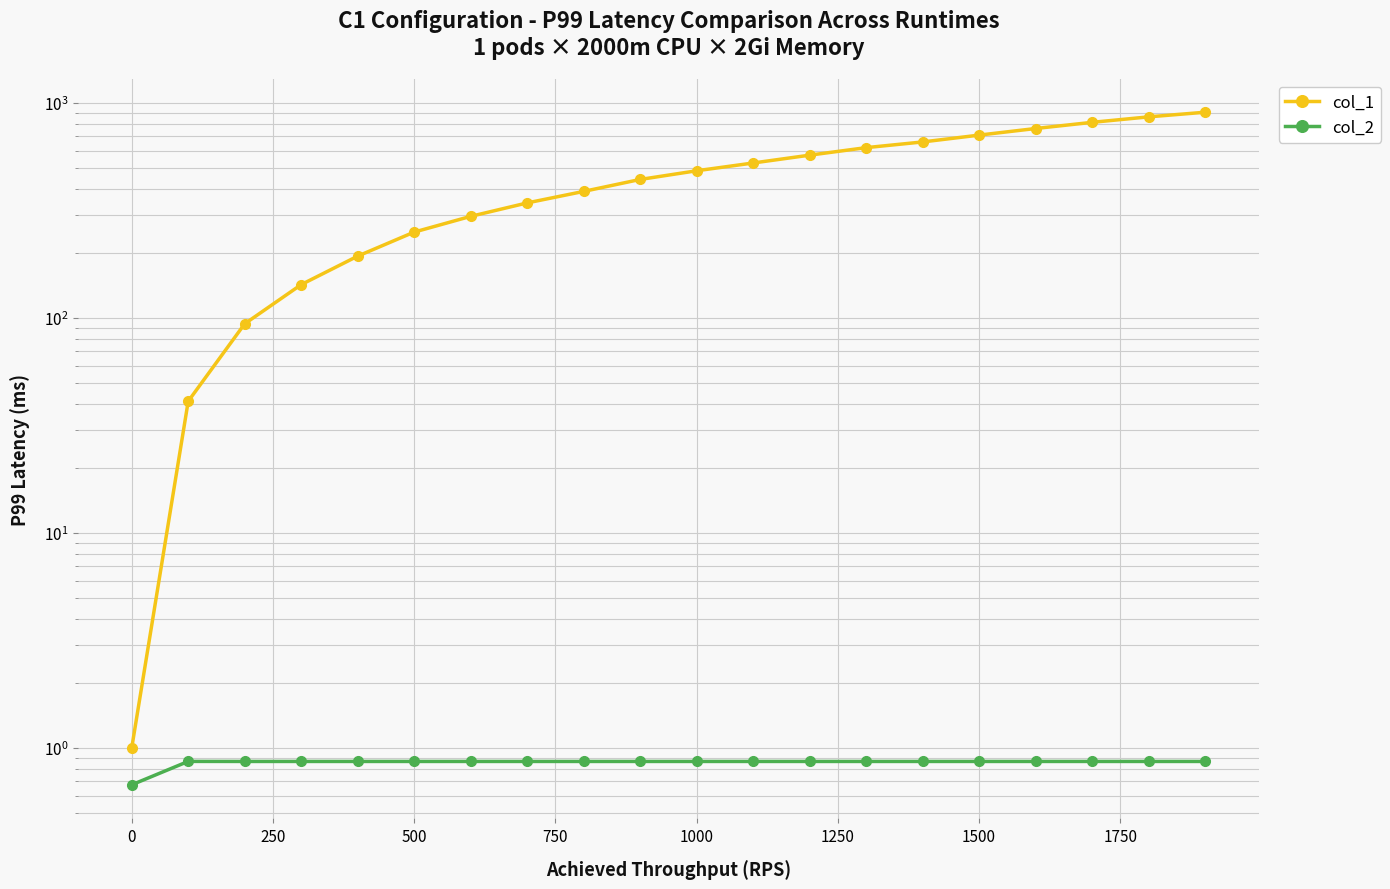

Is it true that col_1 equals 71.3 at 0?

False